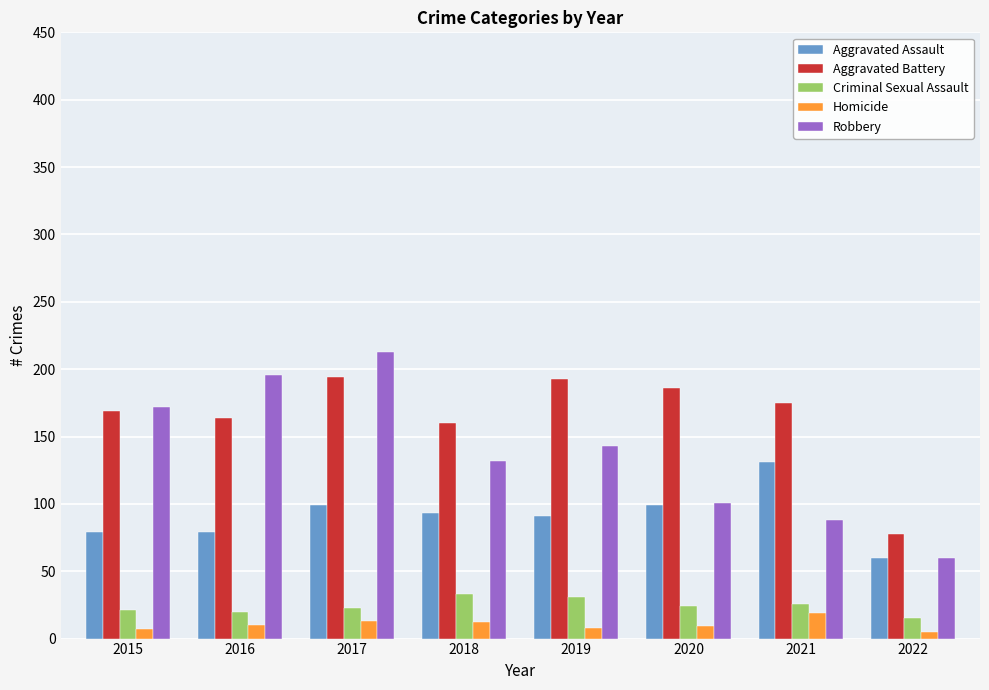

What is the value of the Robbery bar at the 2nd from the left?

196